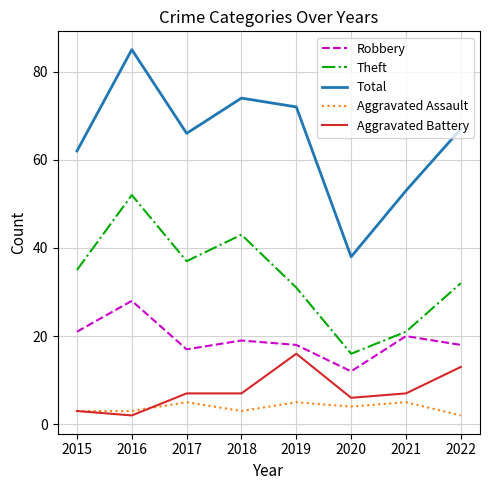

Reading left to right, list all the values displayed in this chart.

Robbery: 2015=21	2016=28	2017=17	2018=19	2019=18	2020=12	2021=20	2022=18
Theft: 2015=35	2016=52	2017=37	2018=43	2019=31	2020=16	2021=21	2022=32
Total: 2015=62	2016=85	2017=66	2018=74	2019=72	2020=38	2021=53	2022=67
Aggravated Assault: 2015=3	2016=3	2017=5	2018=3	2019=5	2020=4	2021=5	2022=2
Aggravated Battery: 2015=3	2016=2	2017=7	2018=7	2019=16	2020=6	2021=7	2022=13